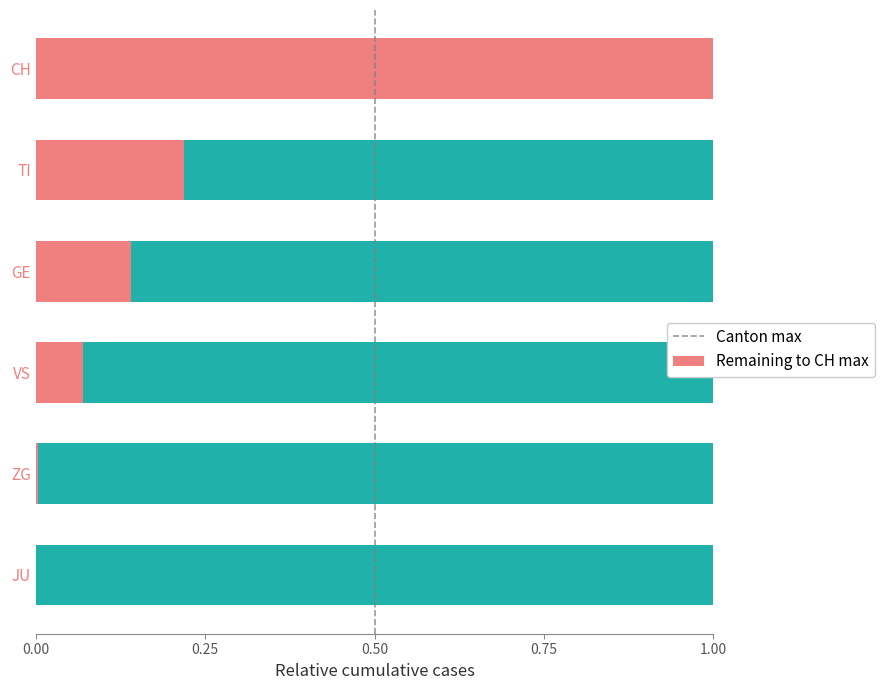

At which label does Canton max reach its peak?

CH